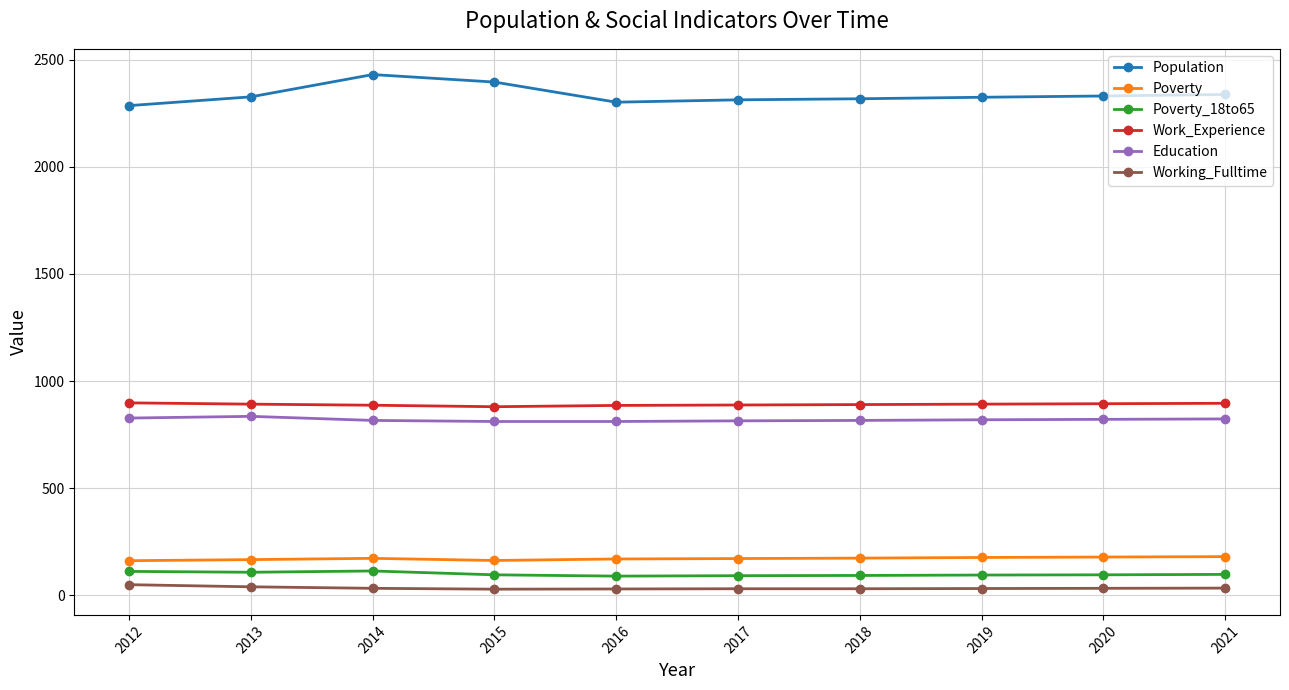

Is it true that Population equals 2313 at 2017?

True